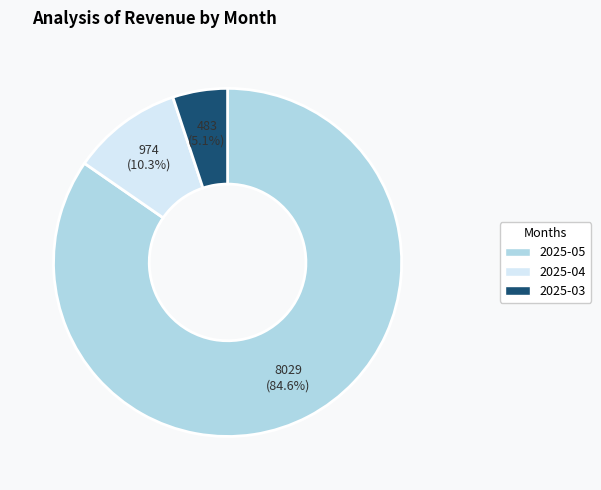

To the nearest percent, what is the difference between the largest and smallest slice percentages?

80%